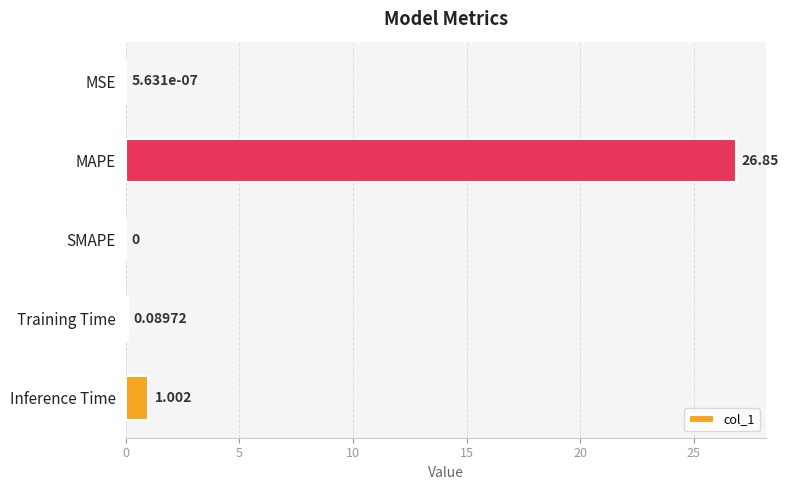

Which label corresponds to the largest value in the chart?

MAPE